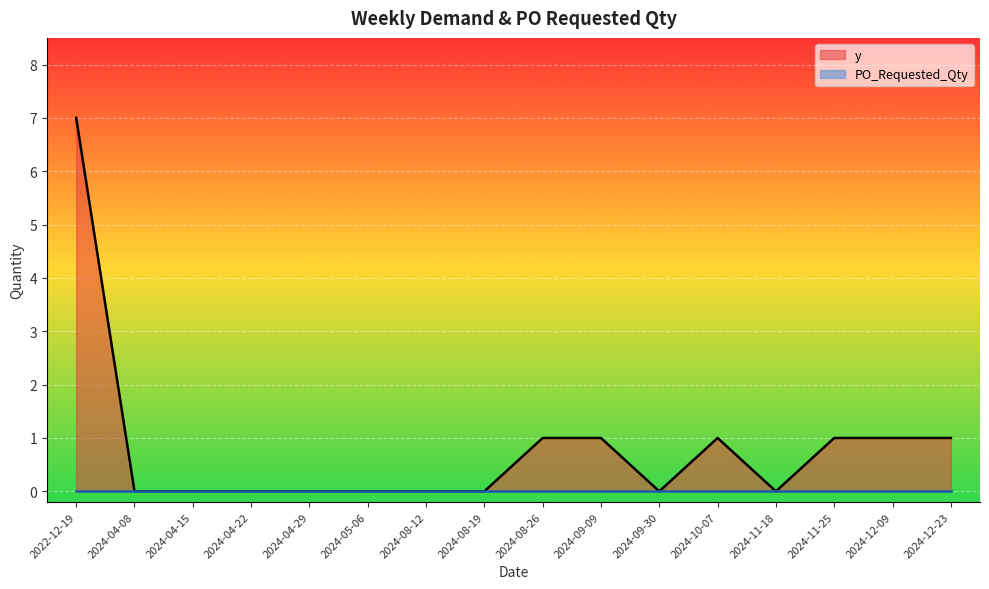

What is the value of the 9th point from the left?

1